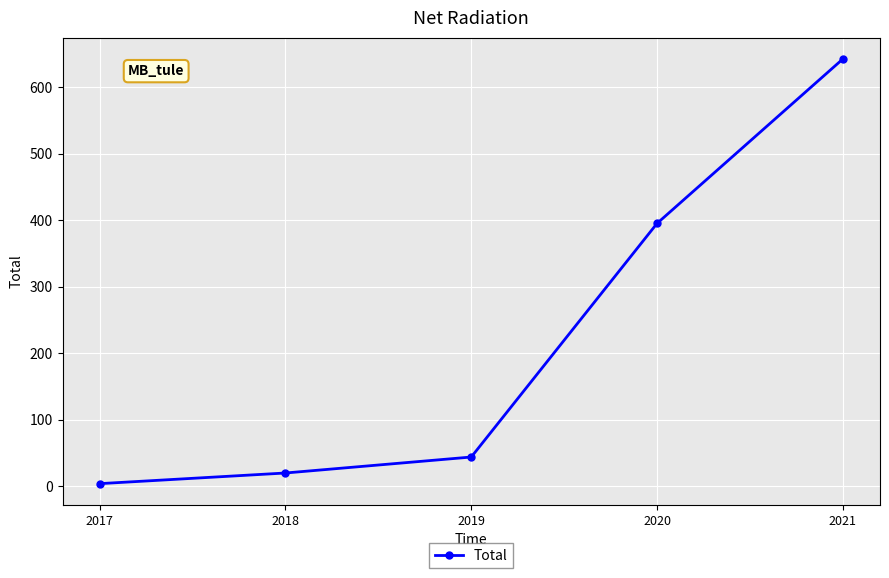

What is the value of the 1st point from the left?

4